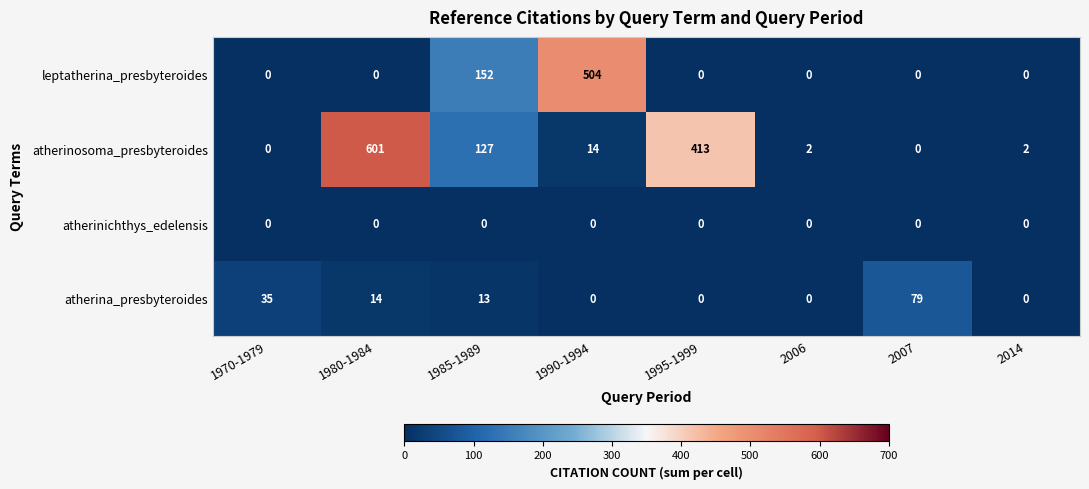

Which series has the largest range (max minus min)?

atherinosoma_presbyteroides